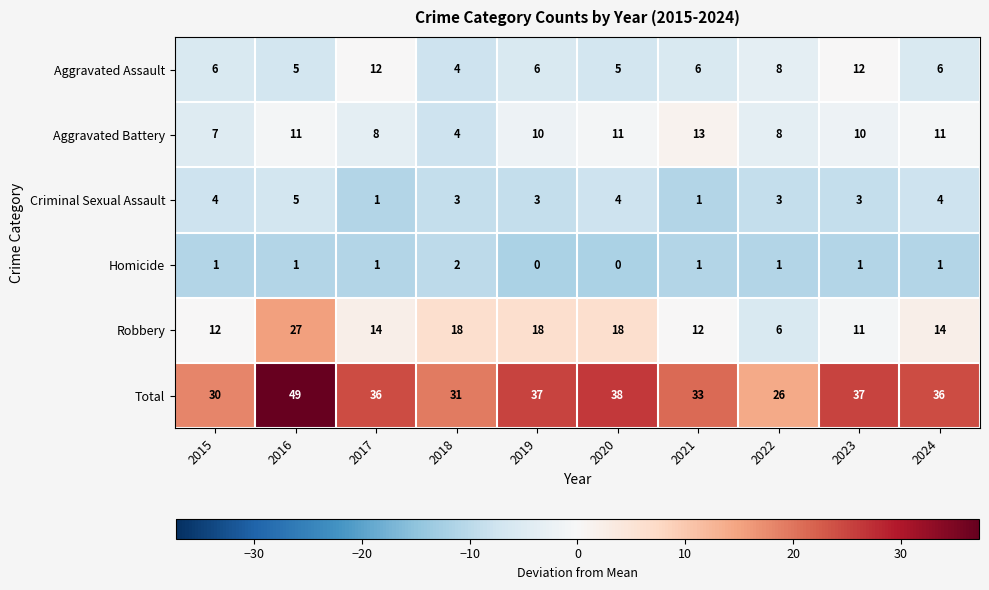

Which series has the largest total across all categories?

Total